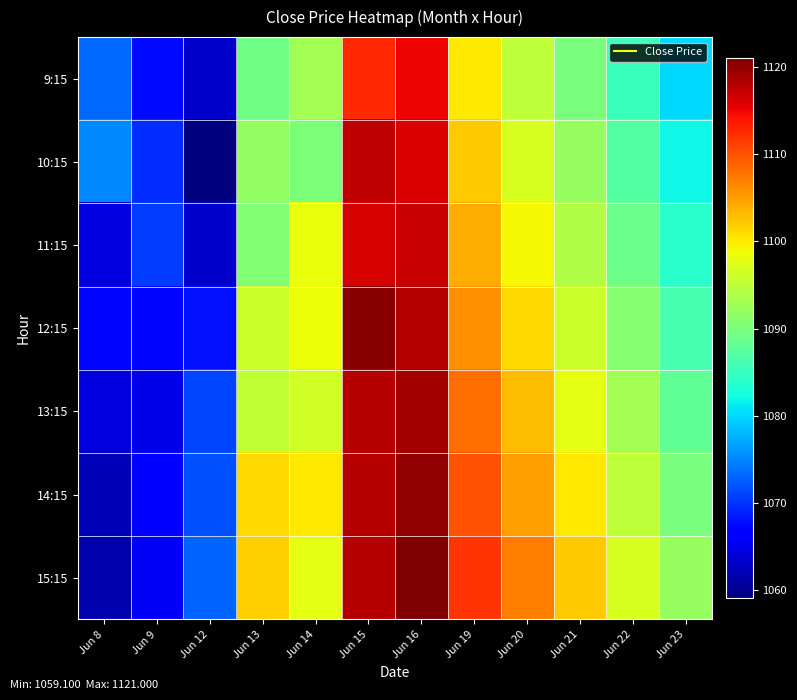

How many distinct data groups are displayed?

7